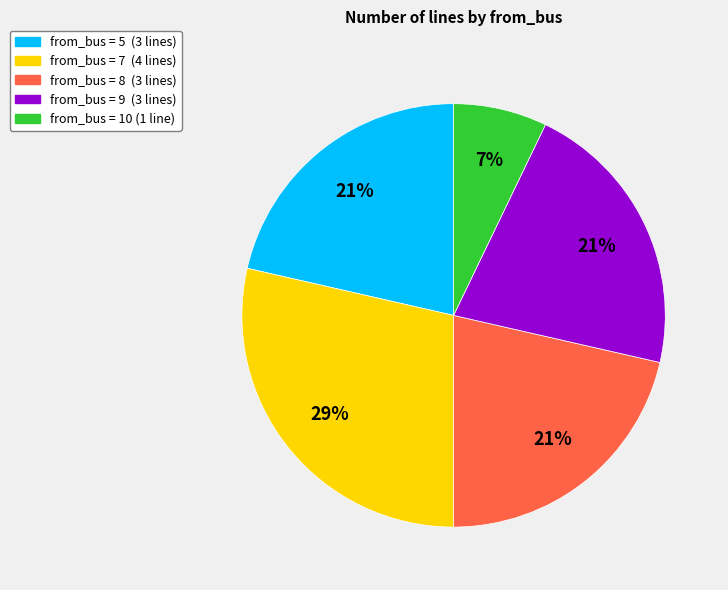

Count the number of slices in the pie.

5